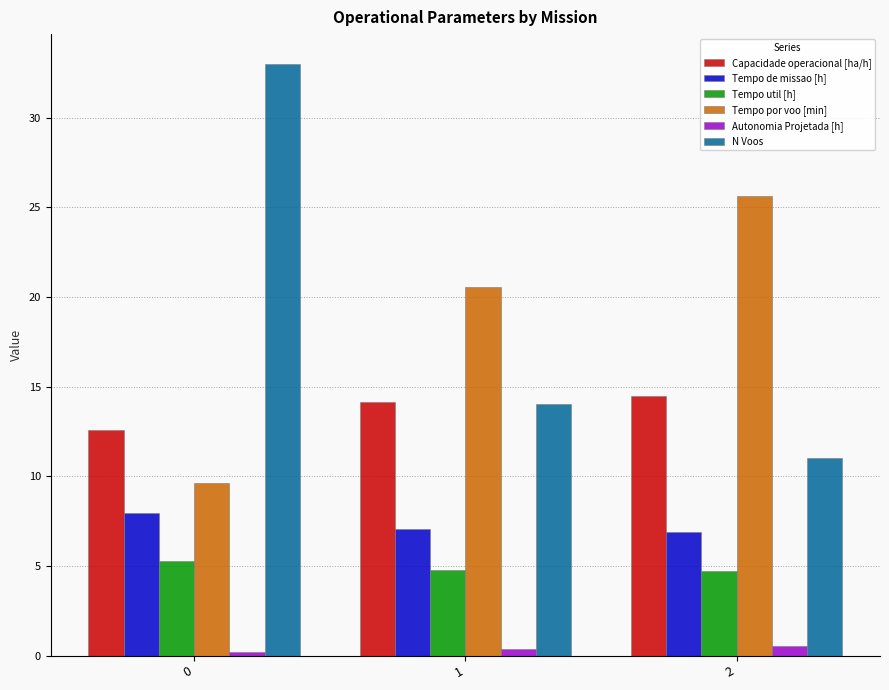

Which series has the widest spread of values?

N Voos